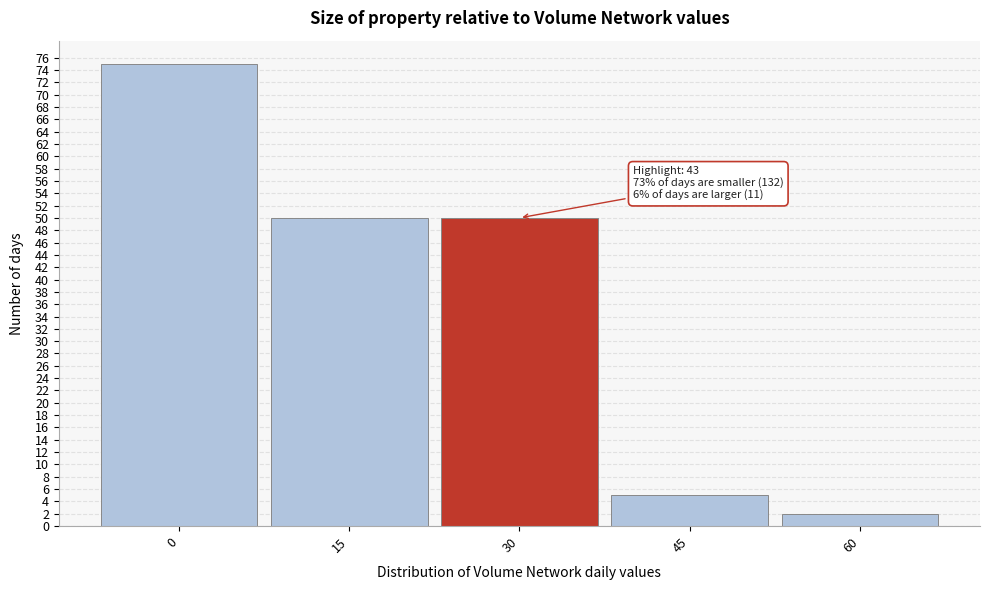

Reading left to right, list all the values displayed in this chart.

75	50	50	5	2